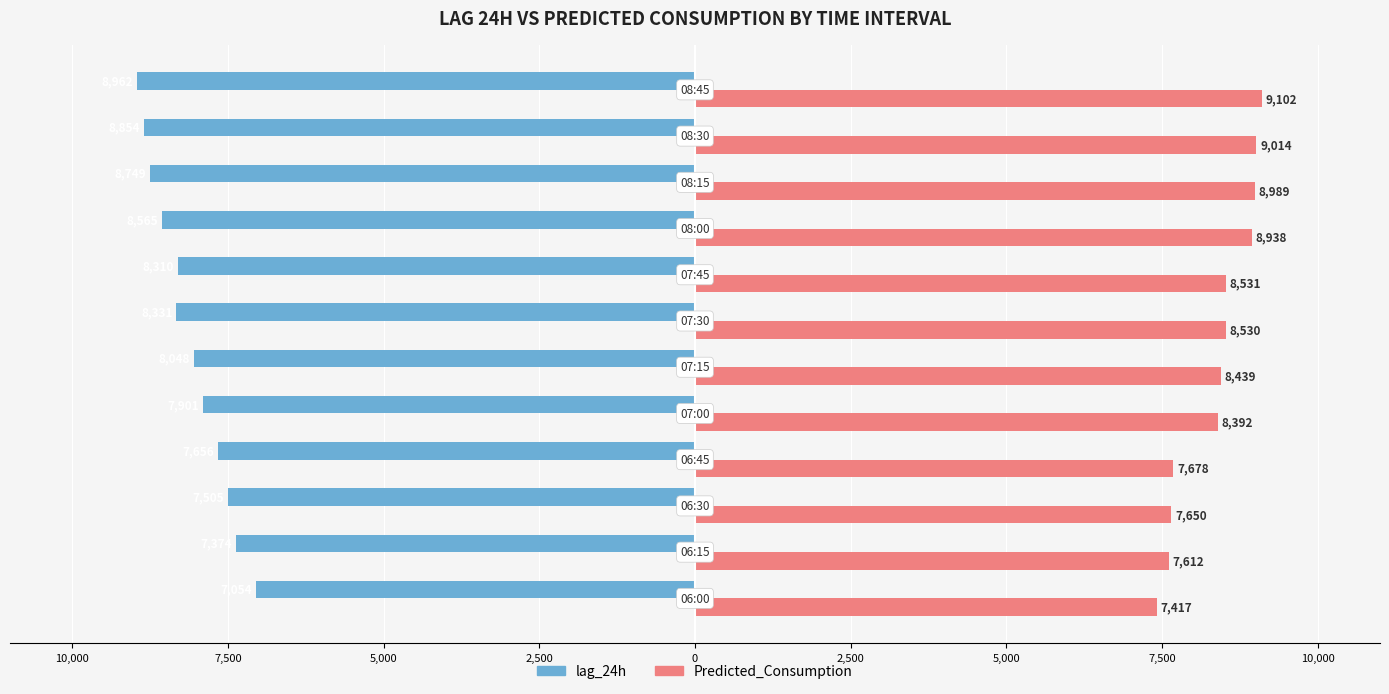

What are all the series names shown in the legend?

lag_24h, Predicted_Consumption